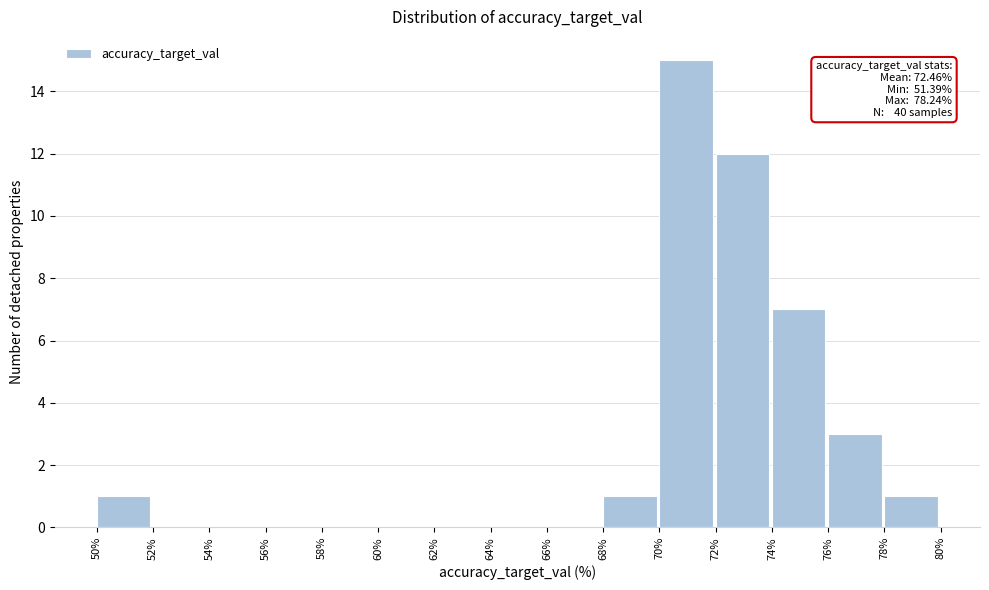

Which range on the x-axis has the tallest bar?

70% to 72%